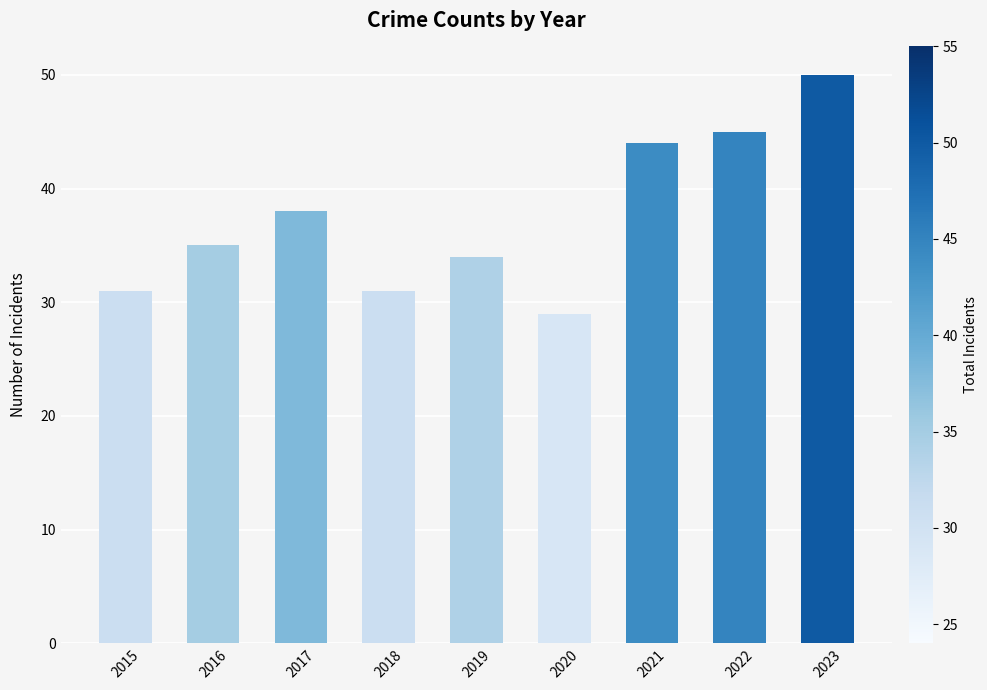

At which label is the value closest to 39?

2017